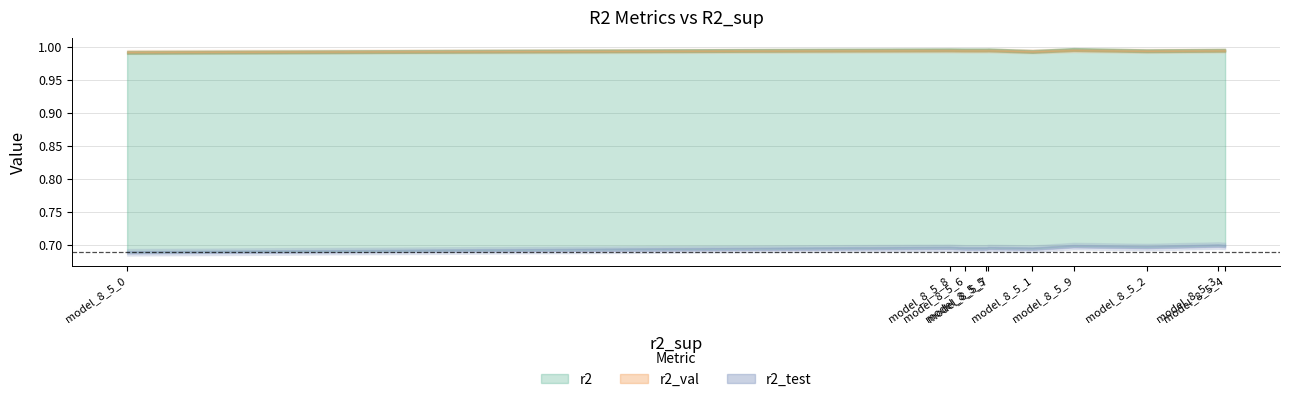

Which series changed the most between model_8_5_1 and model_8_5_8?

r2